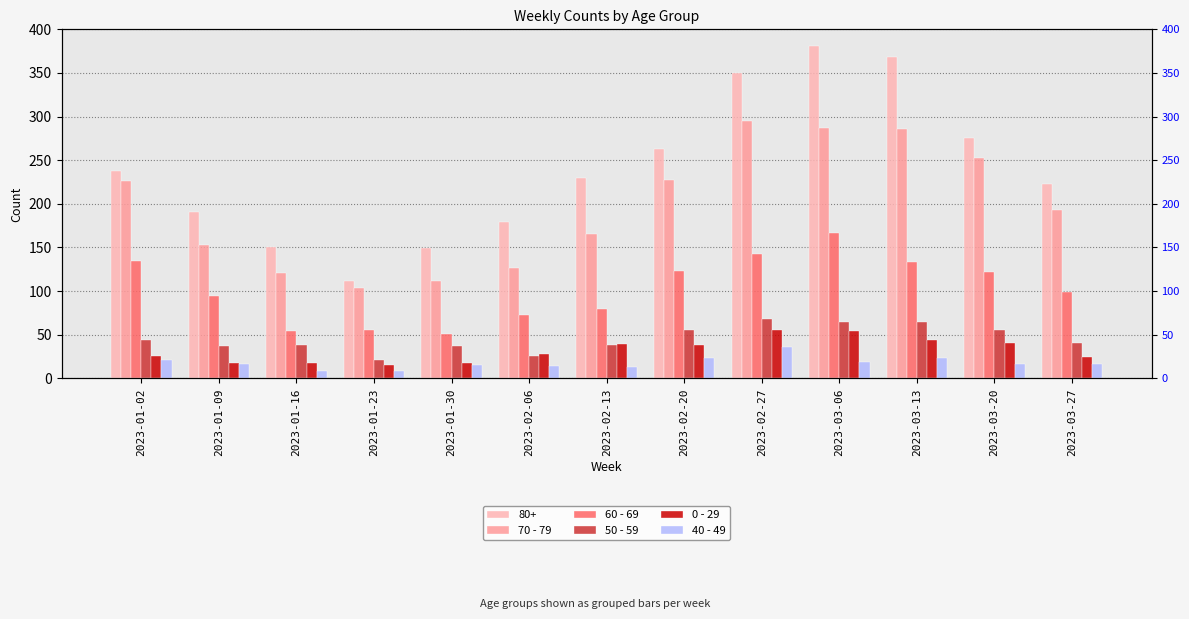

What is the label of the 2nd bar from the left?

2023-01-09